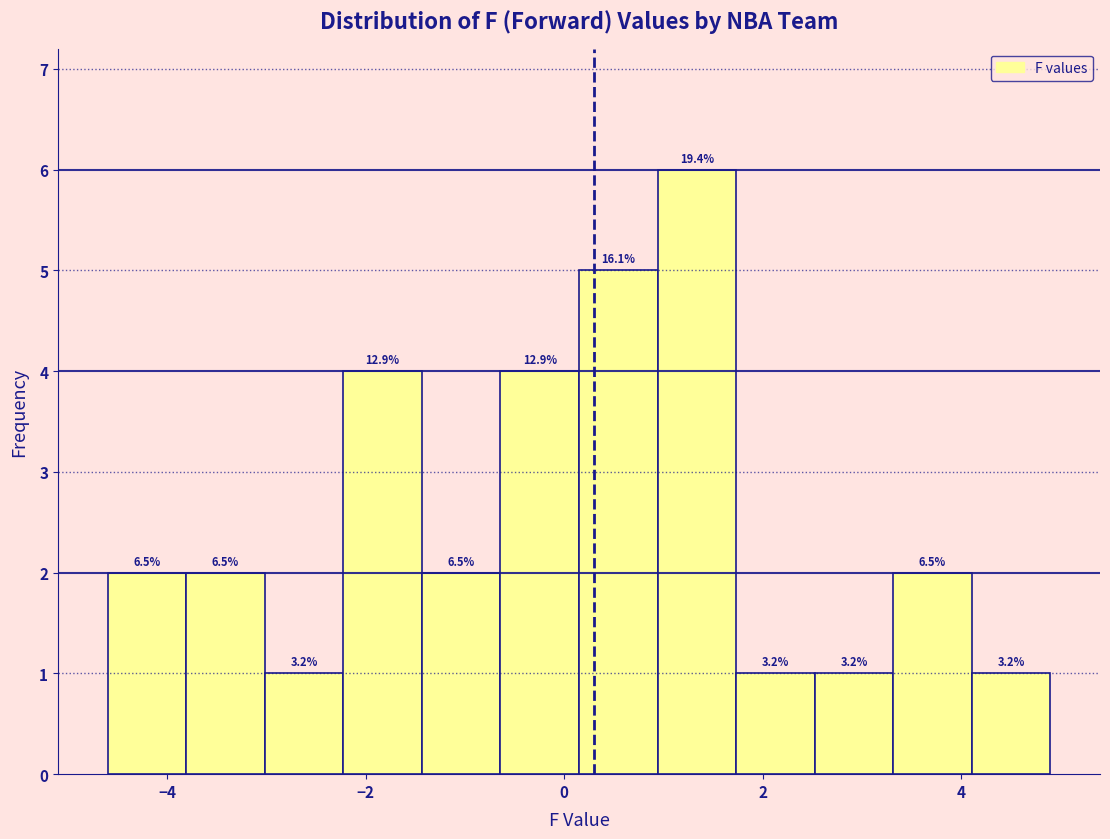

Read against the x-axis, roughly where is the centre of the tallest bar?

1.4